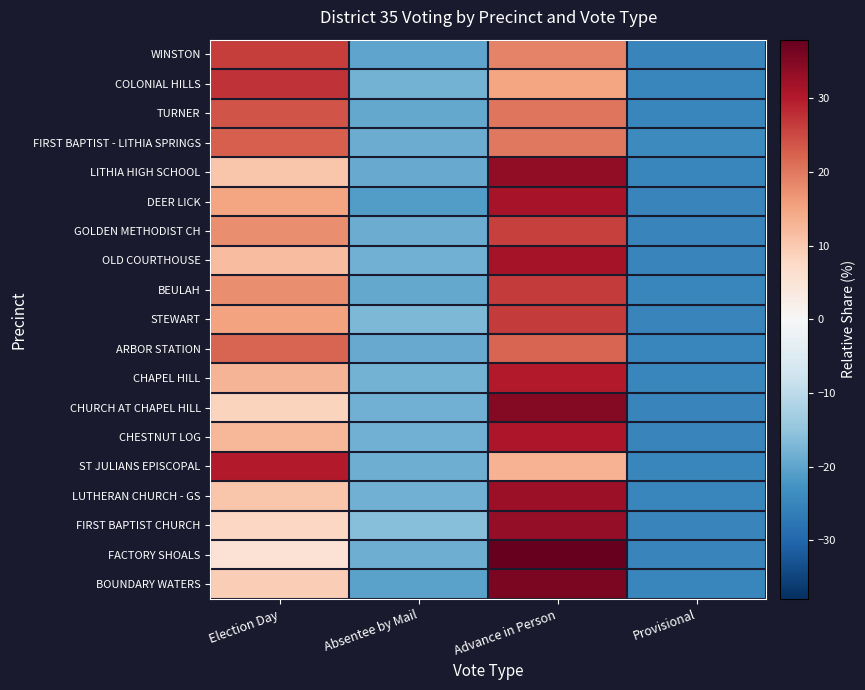

How many distinct data groups are displayed?

19